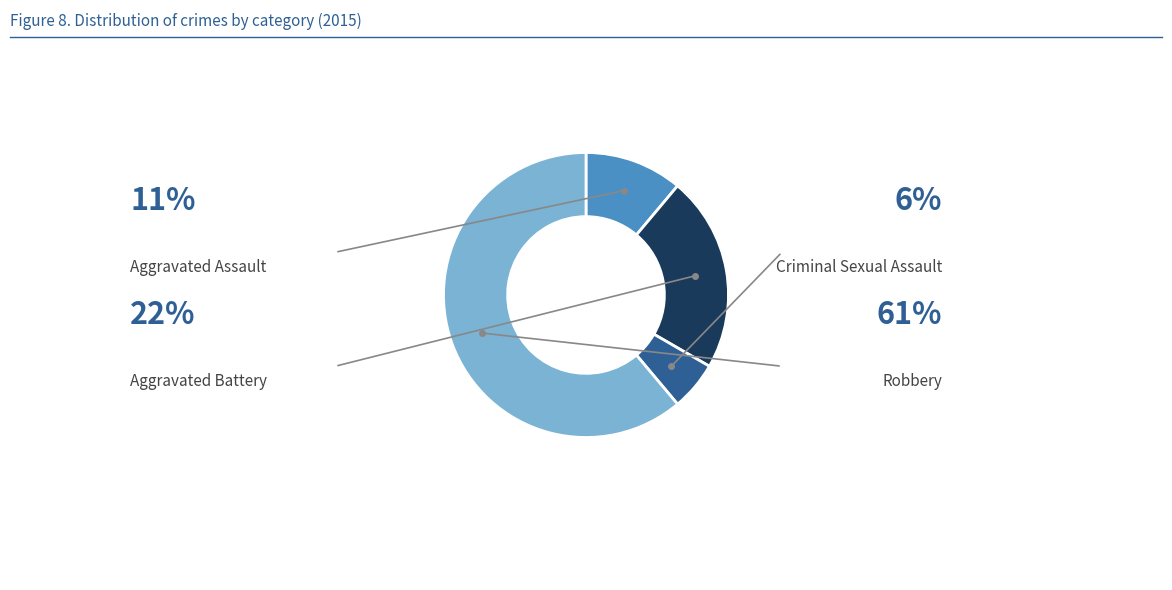

What is the majority slice?

Robbery